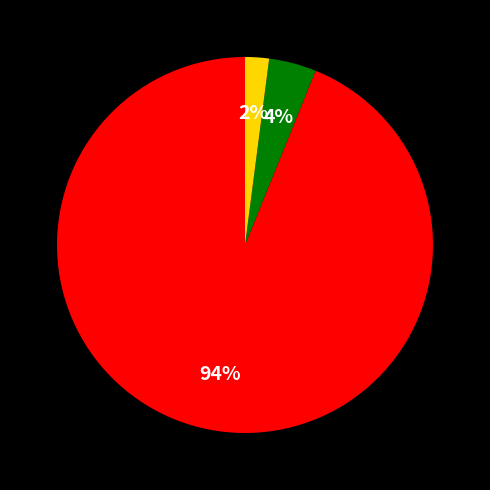

To the nearest percent, what is the average slice percentage?

33%